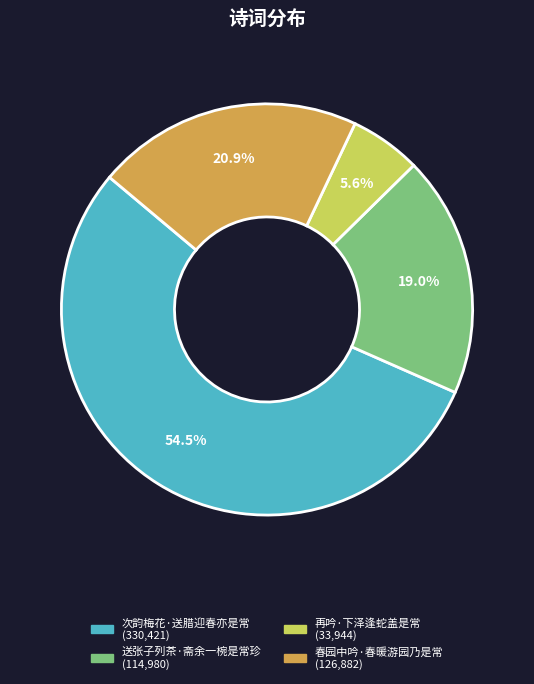

Which slice is the largest?

次韵梅花·送腊迎春亦是常